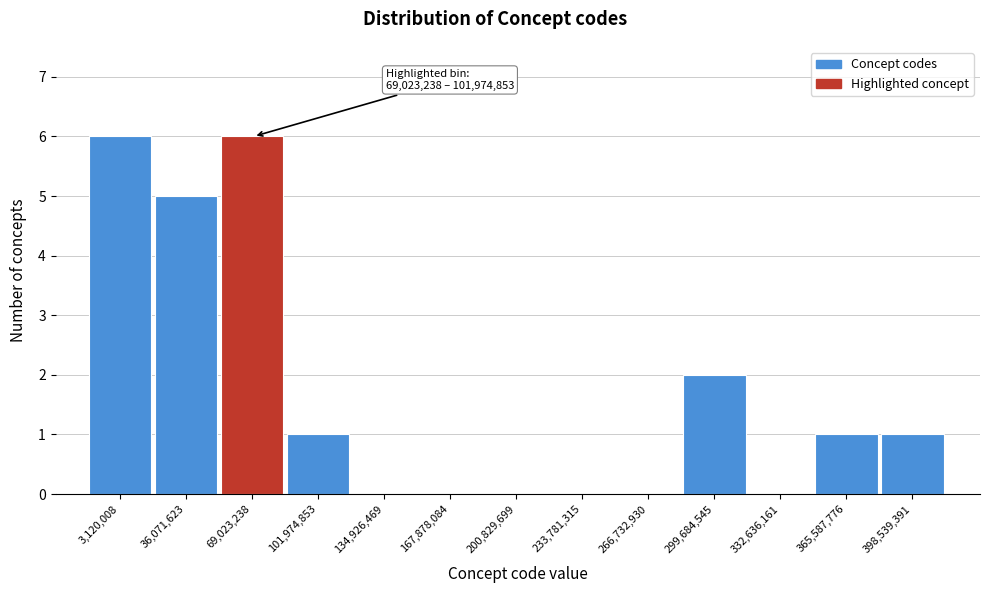

Reading left to right, list all the values displayed in this chart.

3,120,008=6	36,071,623=5	69,023,238=6	101,974,853=1	134,926,469=0	167,878,084=0	200,829,699=0	233,781,315=0	266,732,930=0	299,684,545=2	332,636,161=0	365,587,776=1	398,539,391=1